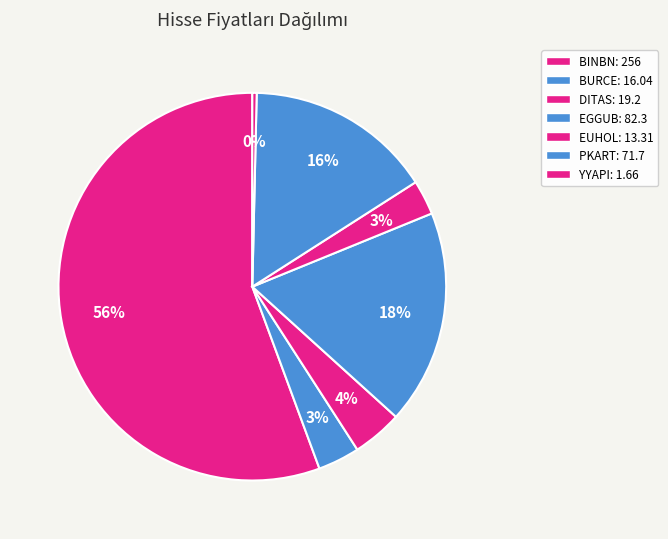

To the nearest percent, what portion does PKART represent?

16%